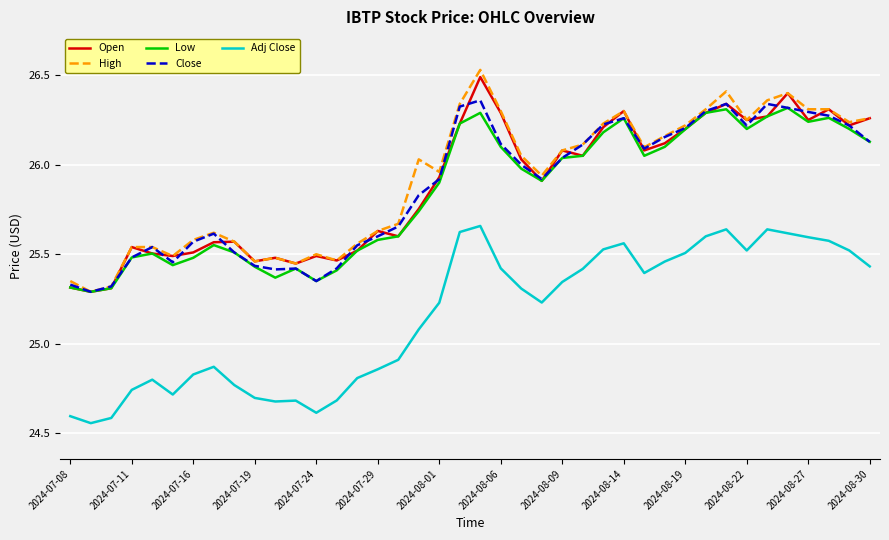

Which series has the widest spread of values?

High